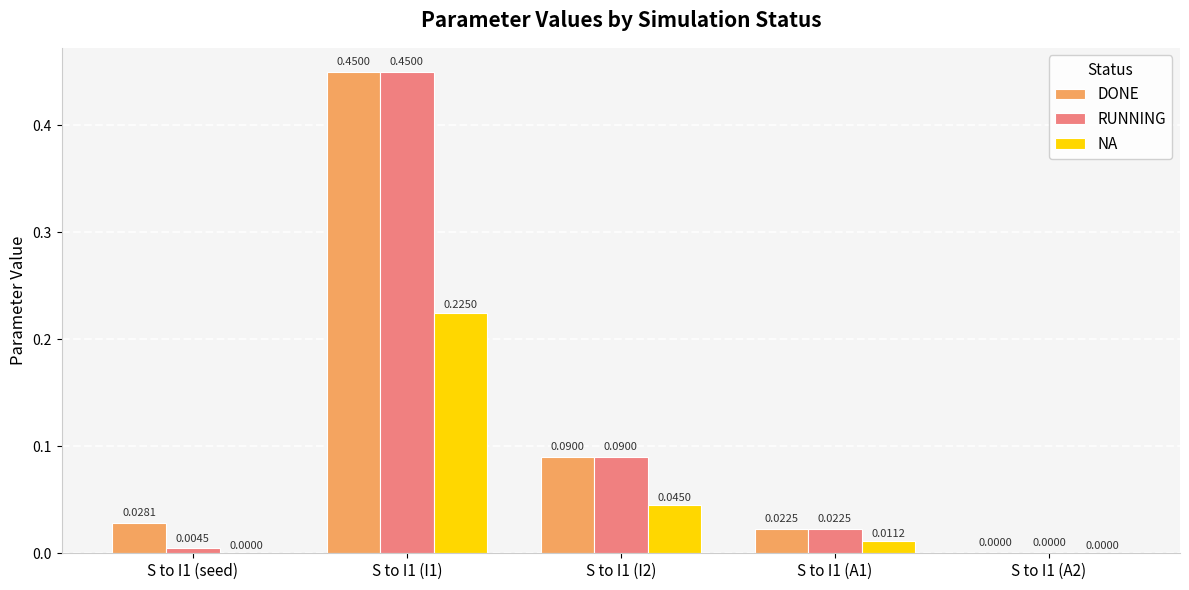

At which category is the sum across all series the highest?

S to I1 (I1)